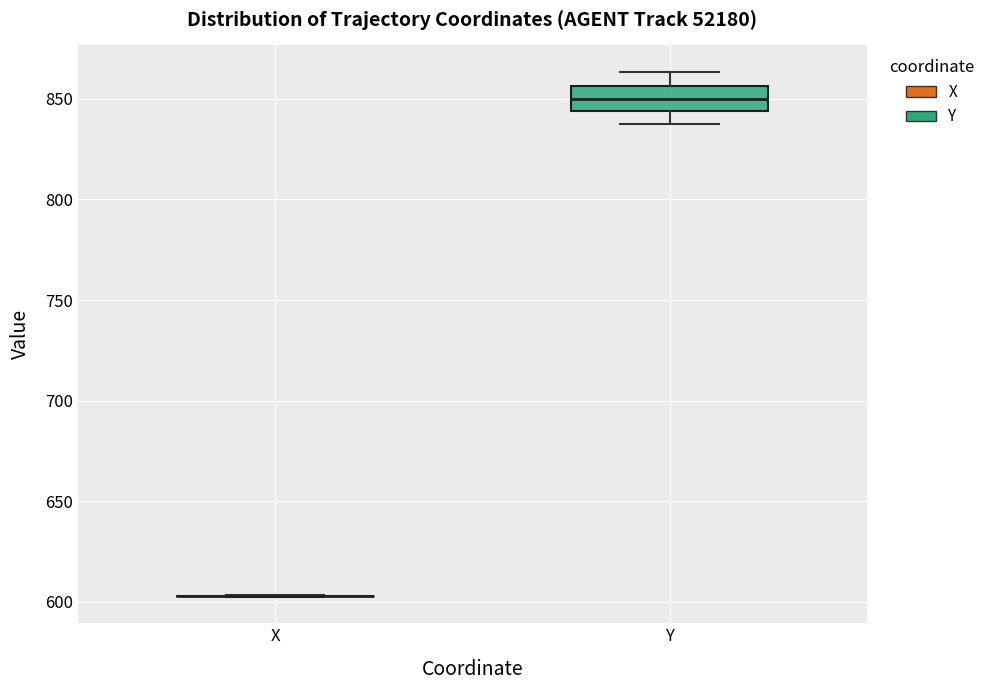

Reading left to right, read every box against the y-axis: the position of its median line, the range the box covers, and the ends of its whiskers. The values are not printed on the chart, so give them approximately, as read against the axis.

X: box collapsed to a line at 605, whiskers 600 to 605
Y: median 850, box 845 to 855, whiskers 840 to 865